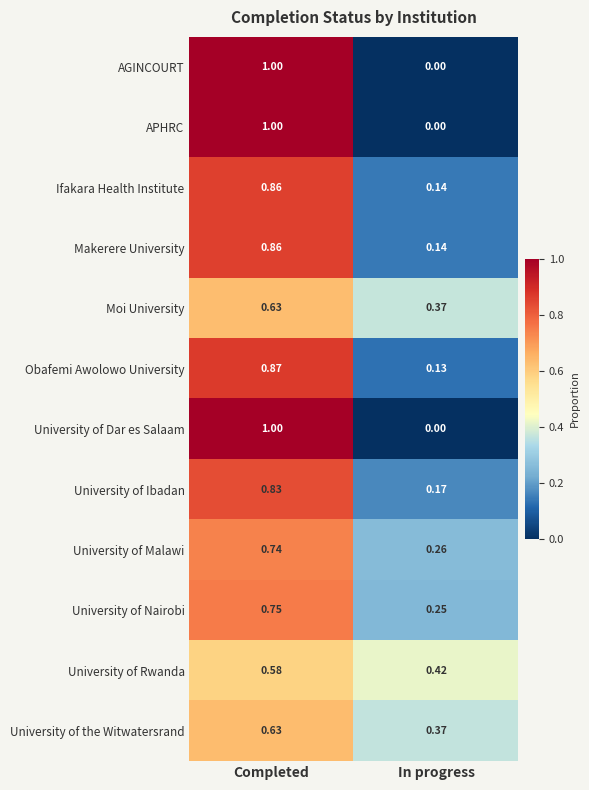

Which category has the lowest value across all series?

In progress